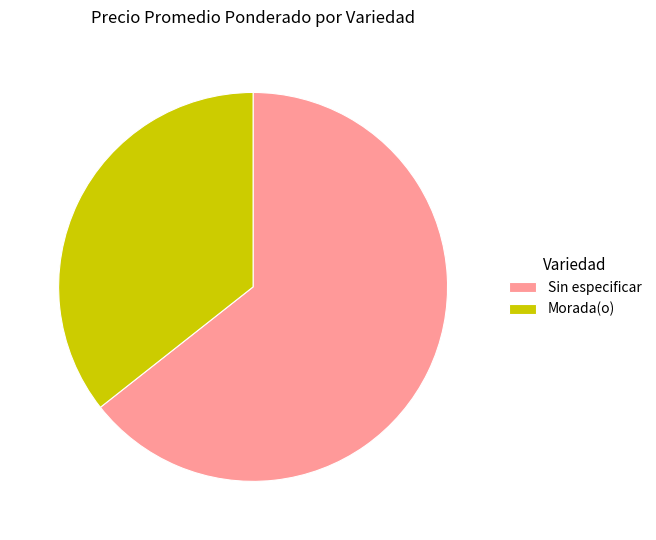

Is there any slice that represents more than half of the pie?

Yes